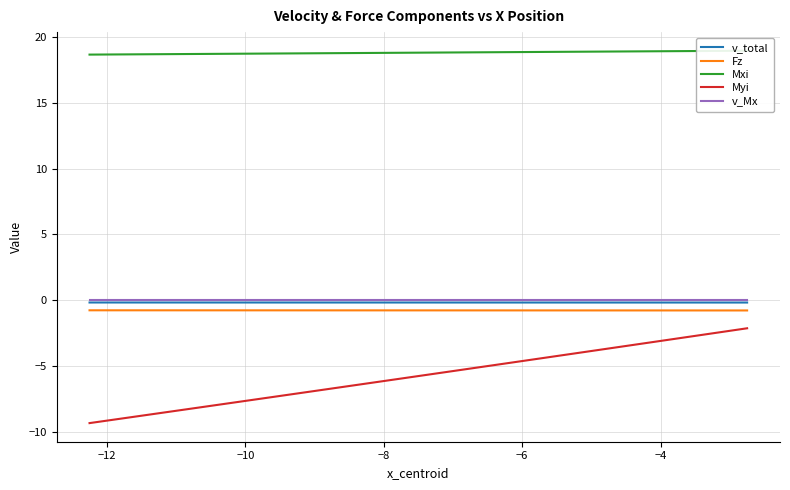

True or false: v_Mx and Fz intersect in this chart.

False